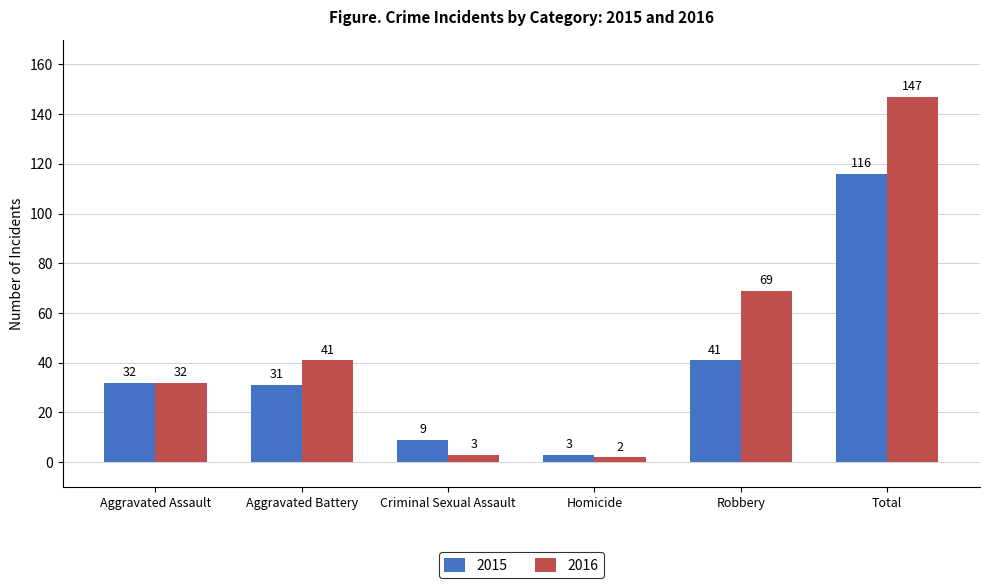

How many values in the 2015 series are below 32?

3